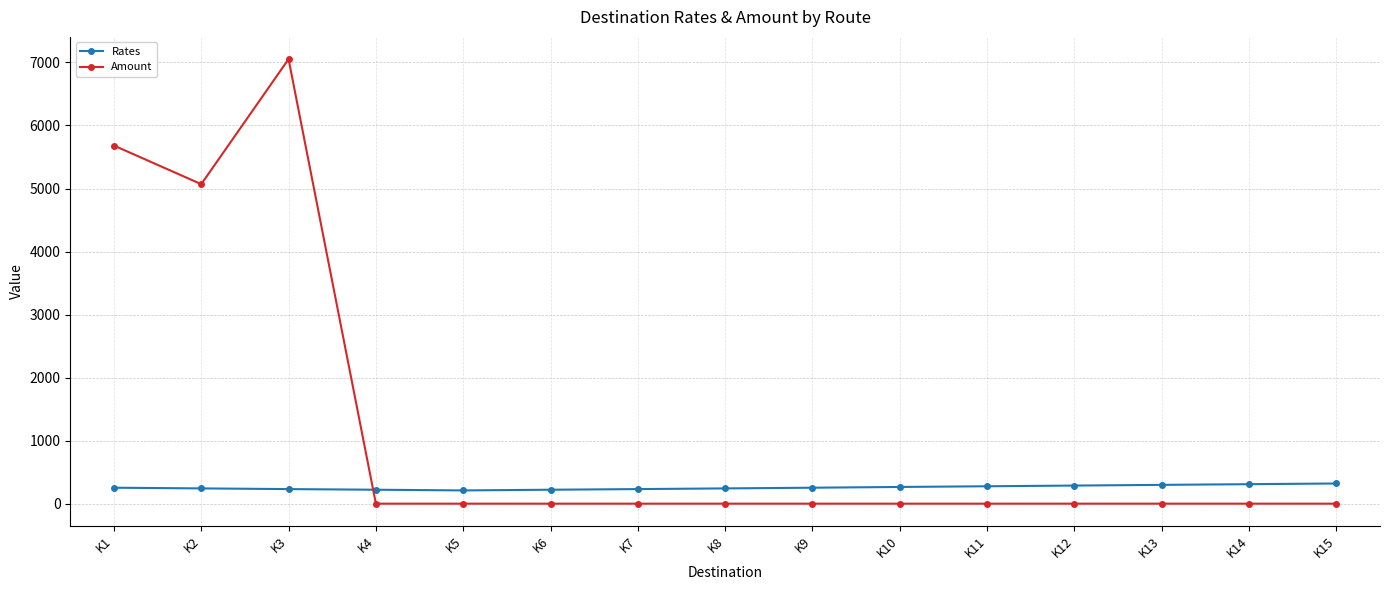

Does the chart display data point markers on the line(s)?

Yes